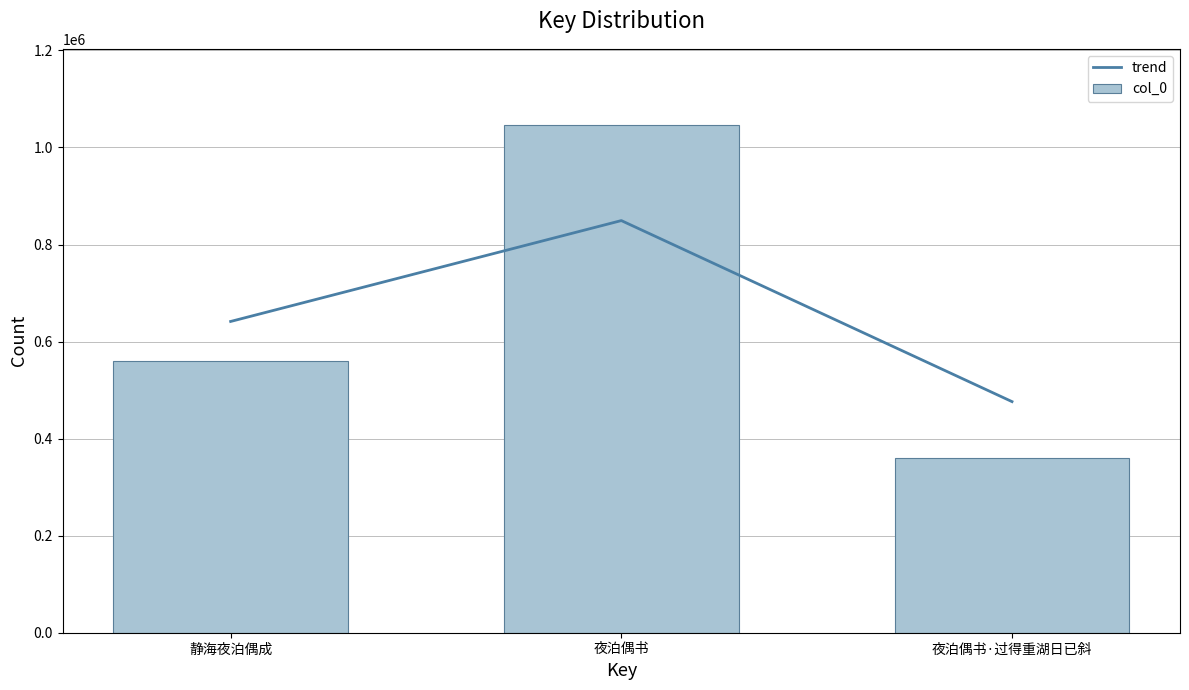

Reading left to right, what are all the values shown in this chart?

trend: 641420	849299	476243
col_0: 560233	1046283	360448